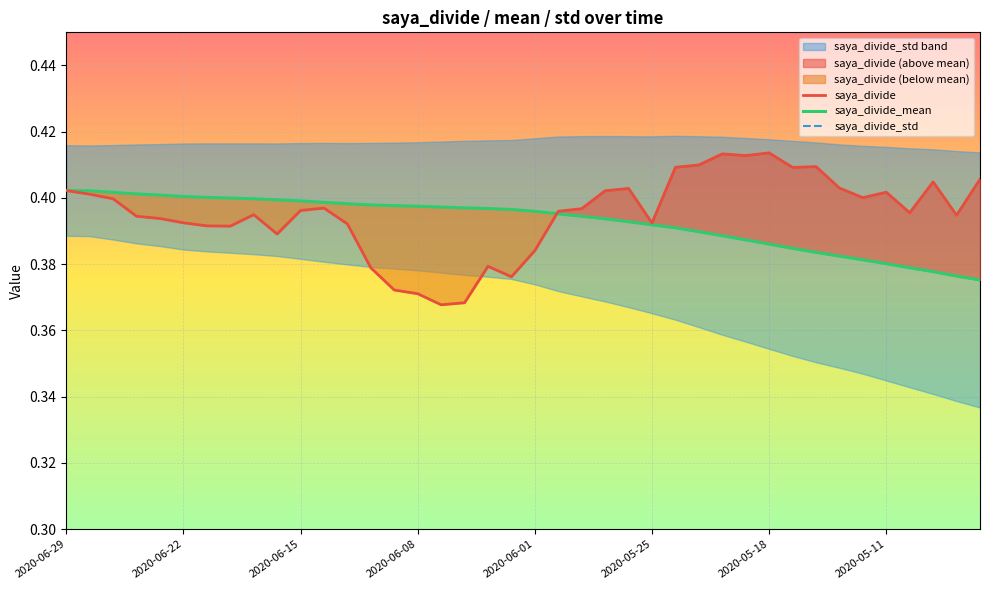

True or false: saya_divide_mean has more than 0 points higher than both neighbors.

False